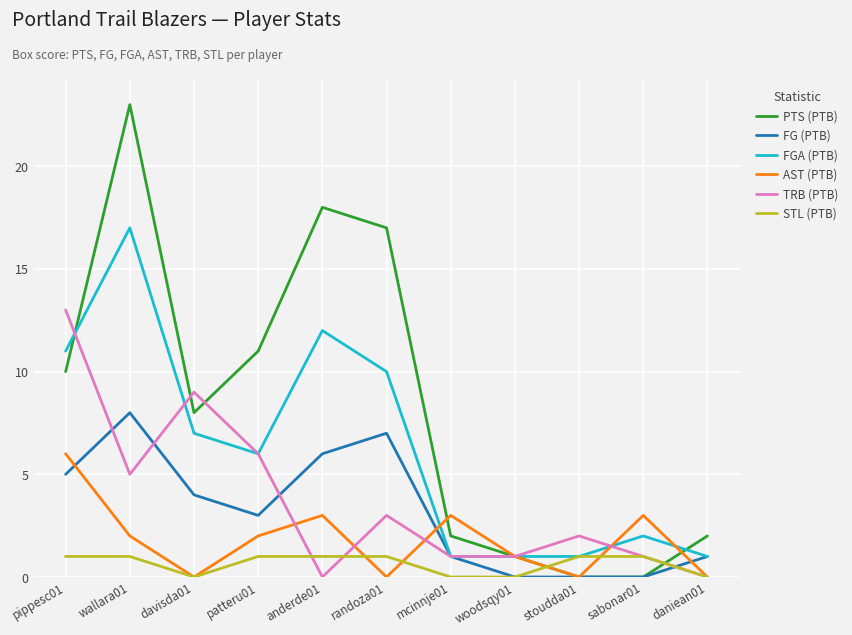

Which series has the largest range (max minus min)?

PTS (PTB)